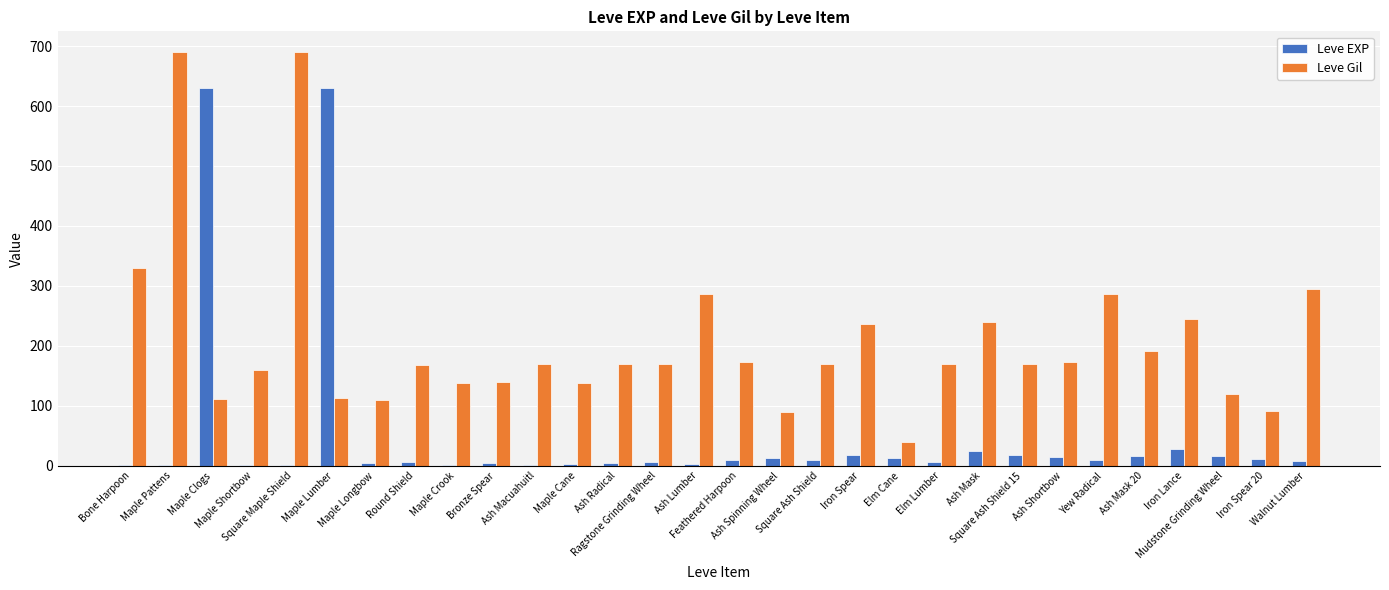

How many data points does each series have?

30